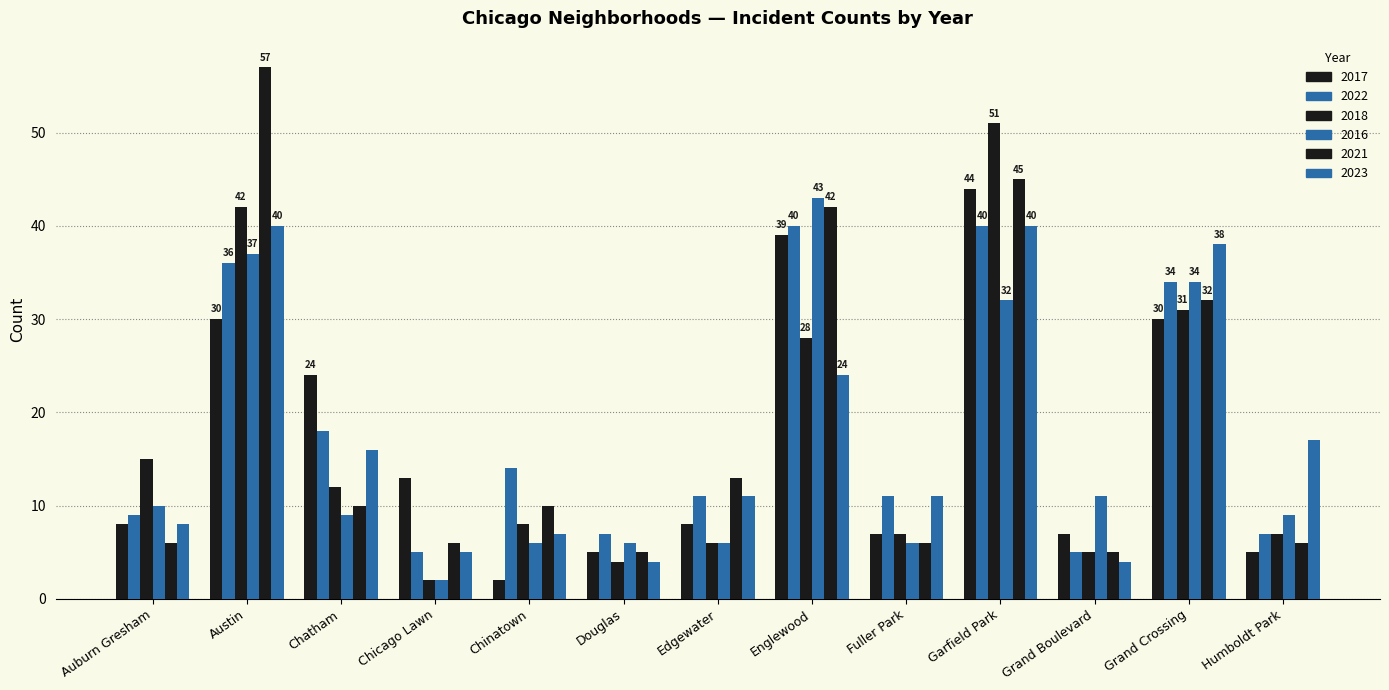

Count the number of data series in this chart.

6